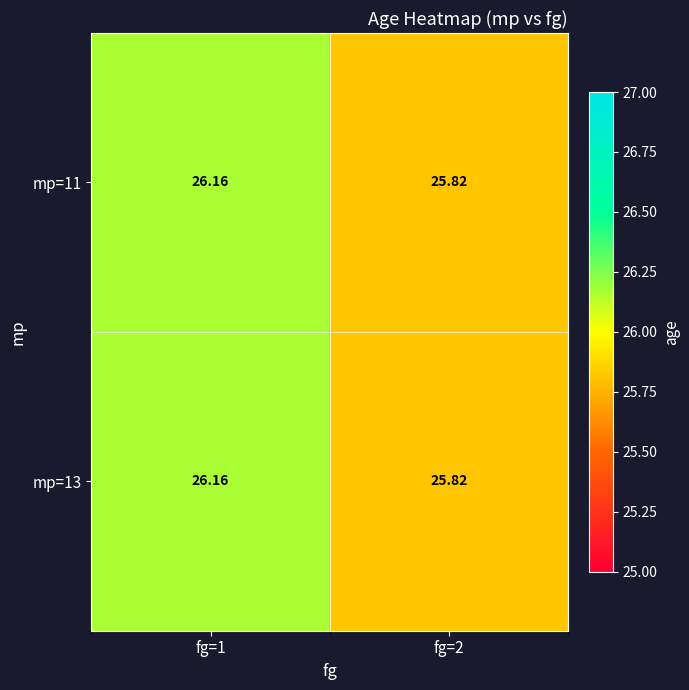

At how many categories does at least one series exceed 26?

1